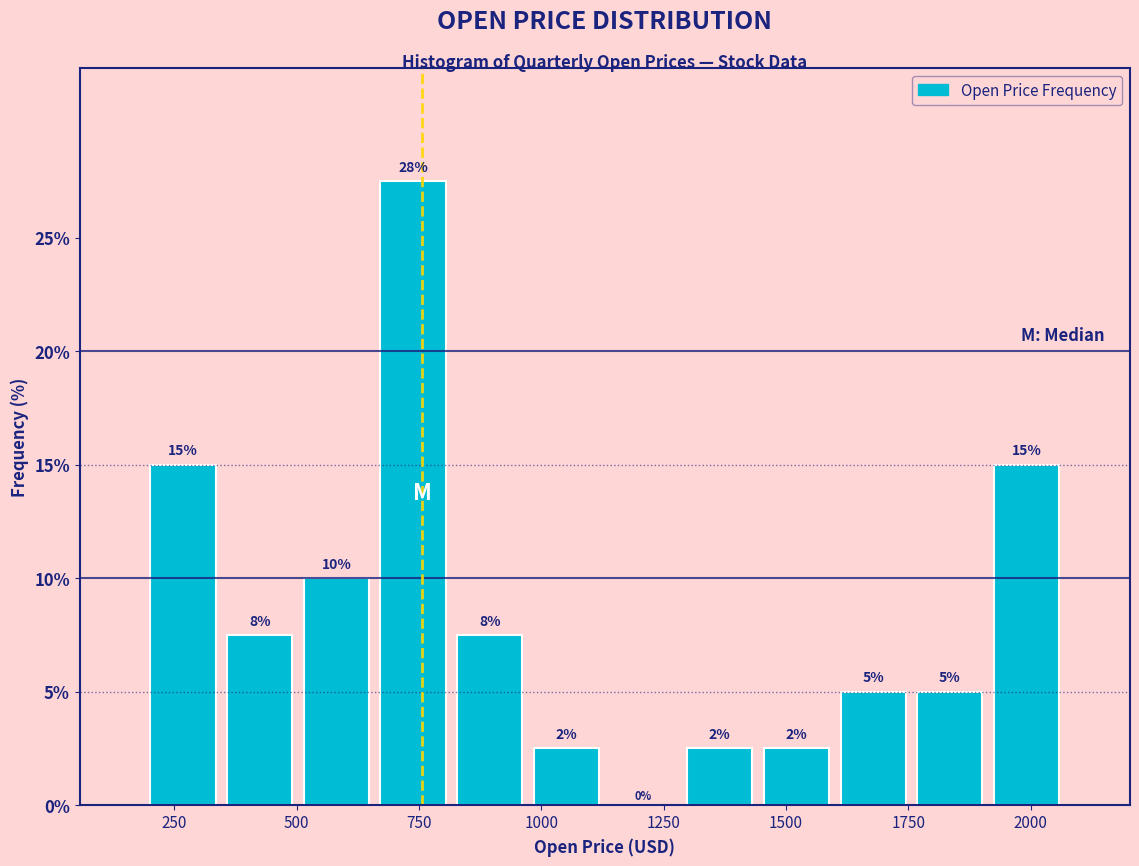

Around what value on the x-axis is the tallest bar? Give the approximate position of its centre, as read against the axis.

750